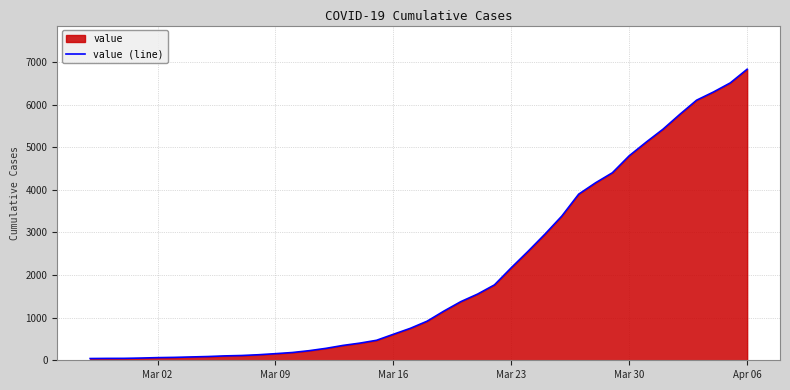

What is the difference between the maximum and minimum values?

6792